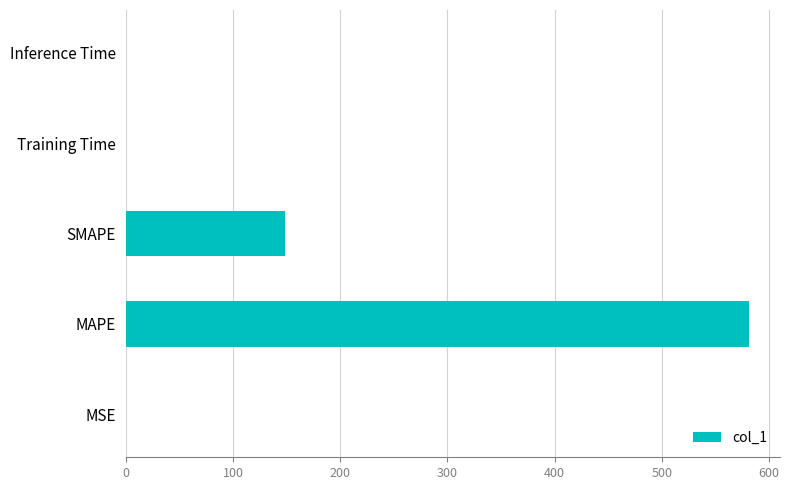

Are the bars horizontal?

Yes